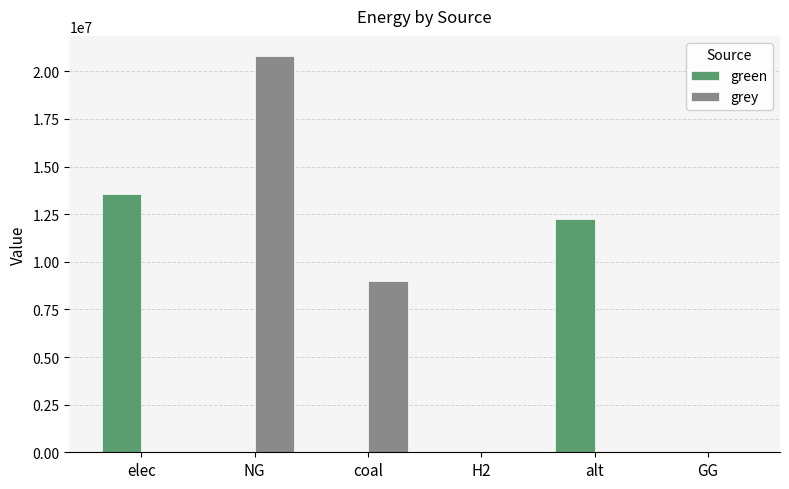

True or false: green has a value of 12257943.9 at alt.

True